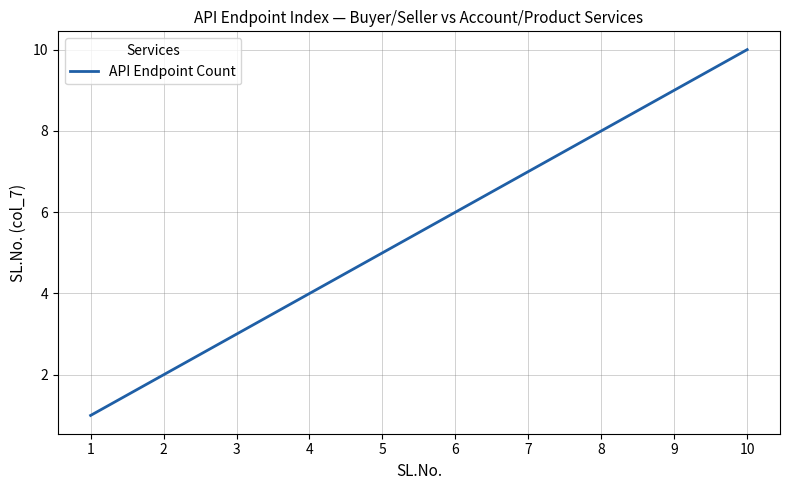

List the labels in order of value, smallest first.

1, 2, 3, 4, 5, 6, 7, 8, 9, 10